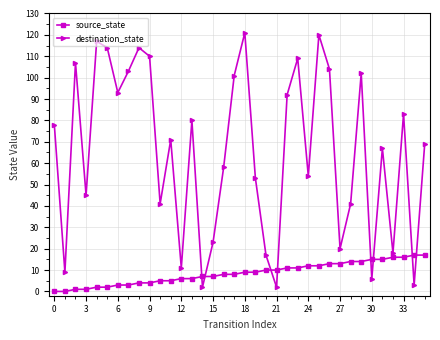

What are all the series names shown in the legend?

source_state, destination_state